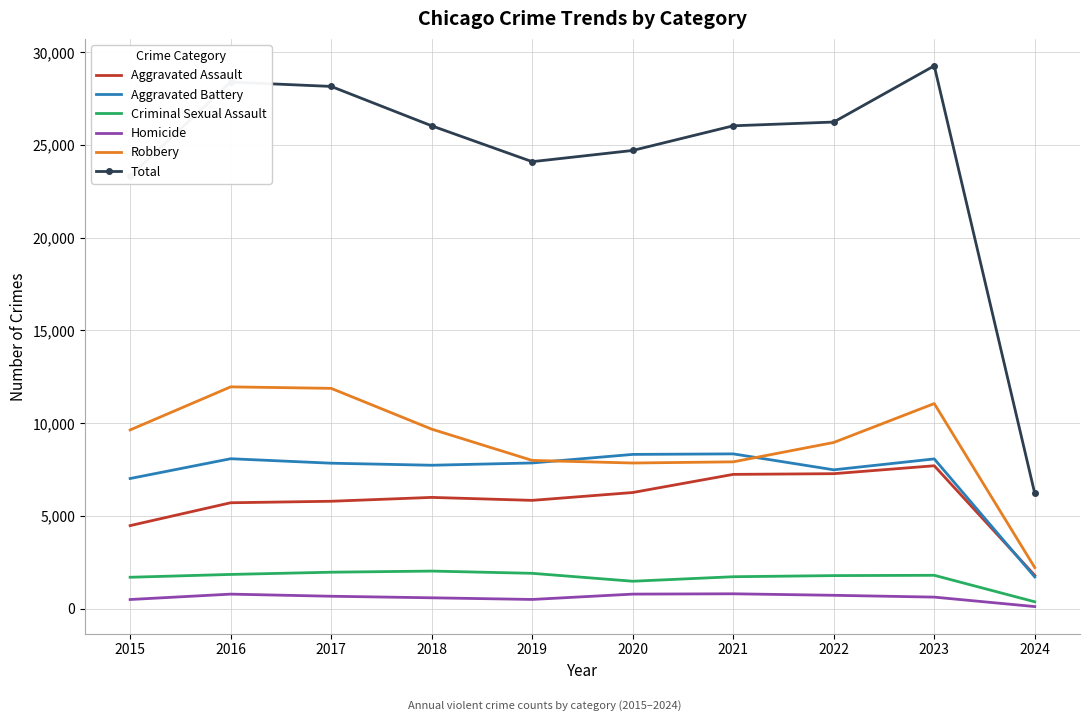

True or false: Aggravated Assault and Total intersect in this chart.

False